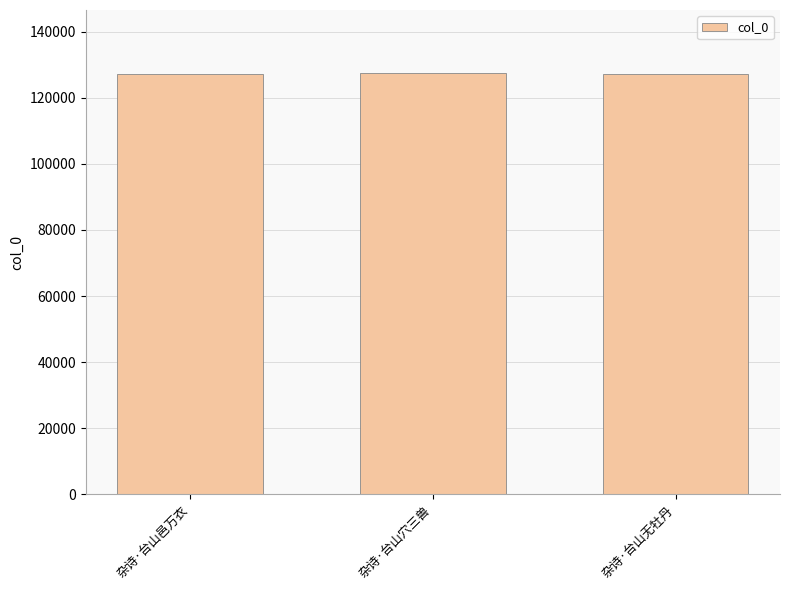

How many values are below 127240?

1